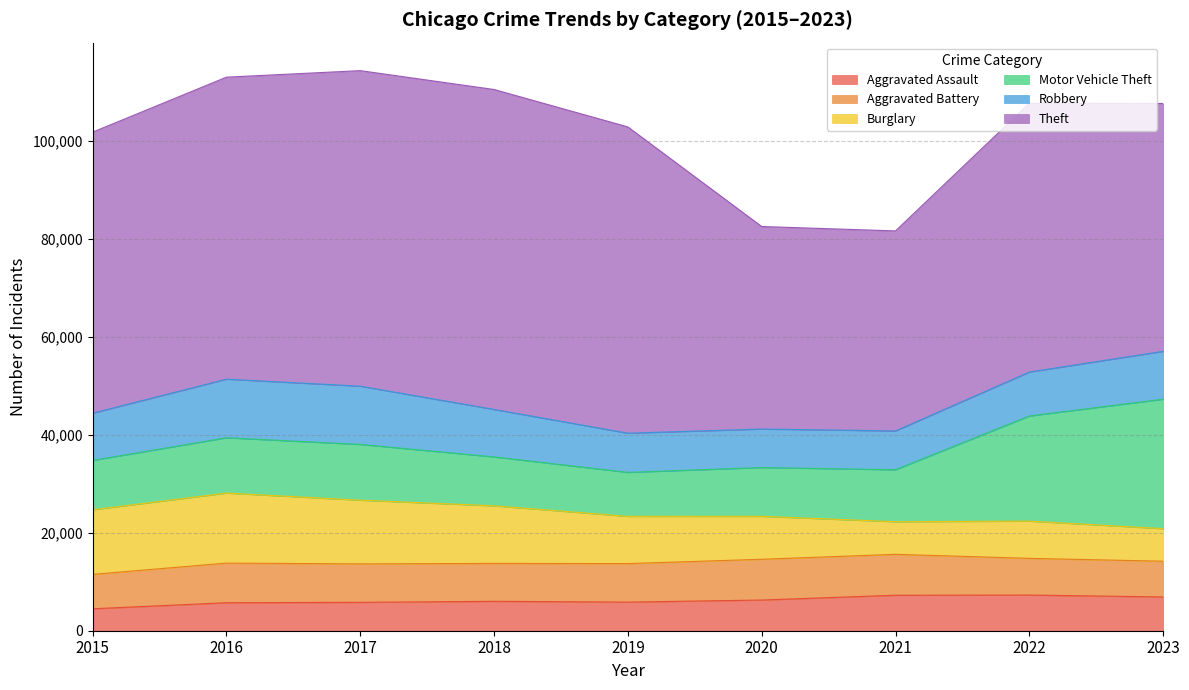

The value of Motor Vehicle Theft at 2015 is 10068. True or false?

True